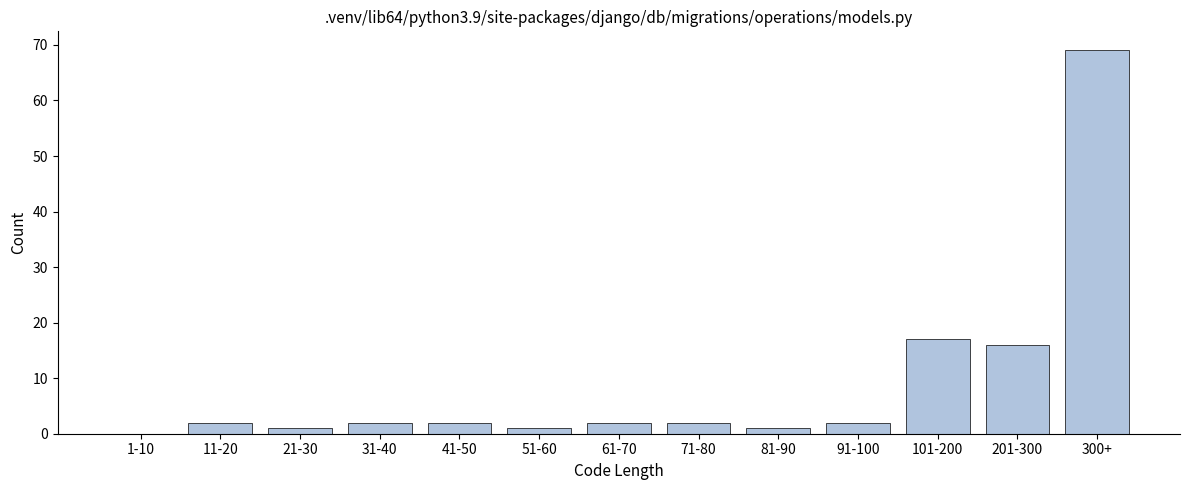

Reading left to right, what are all the values shown in this chart?

1-10=0	11-20=2	21-30=1	31-40=2	41-50=2	51-60=1	61-70=2	71-80=2	81-90=1	91-100=2	101-200=17	201-300=16	300+=69